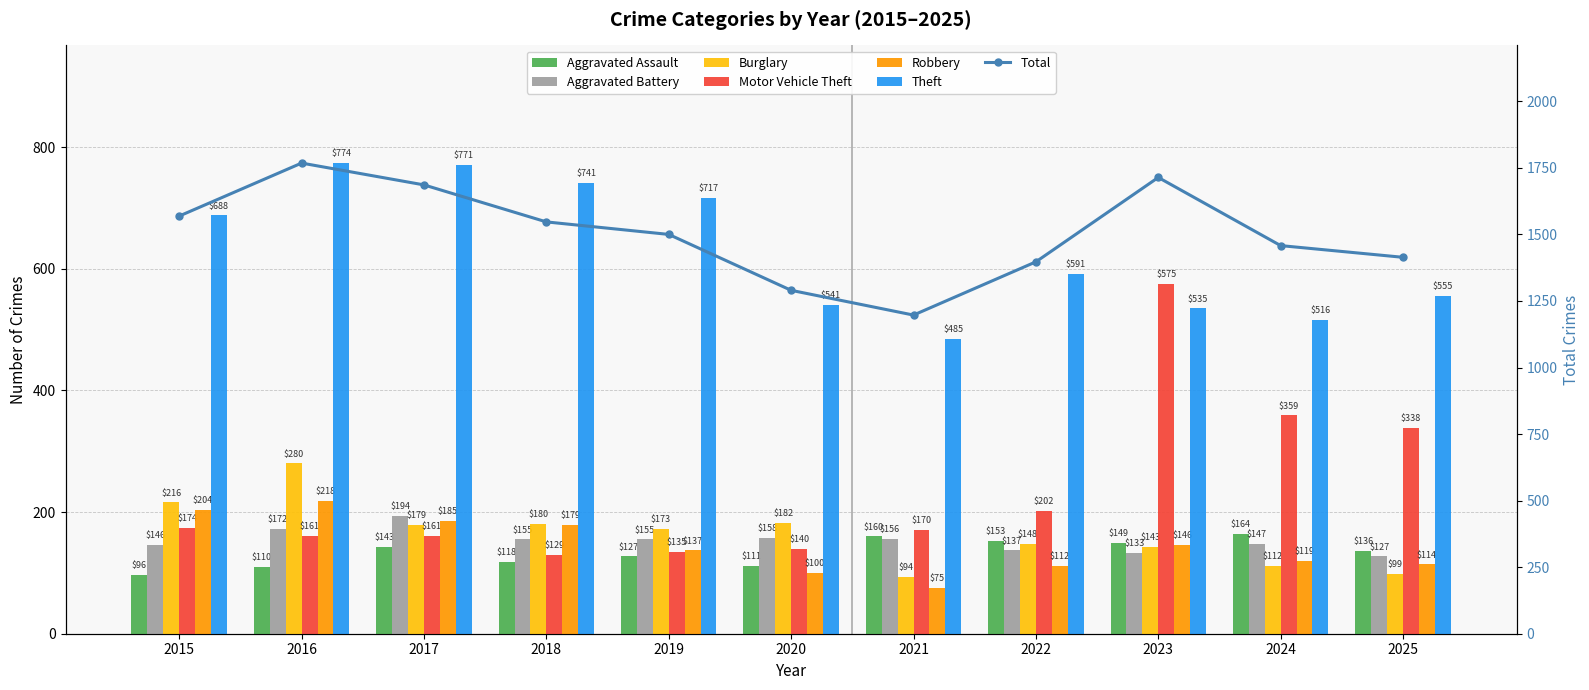

True or false: Burglary has a value of 166 at 2021.

False